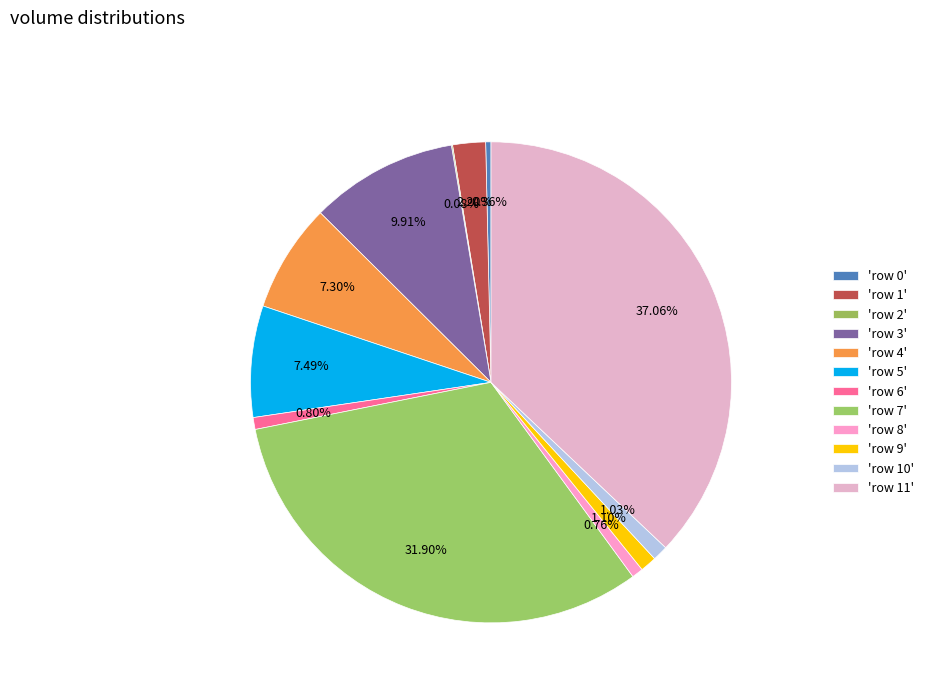

To the nearest percent, what is the average slice percentage?

8%